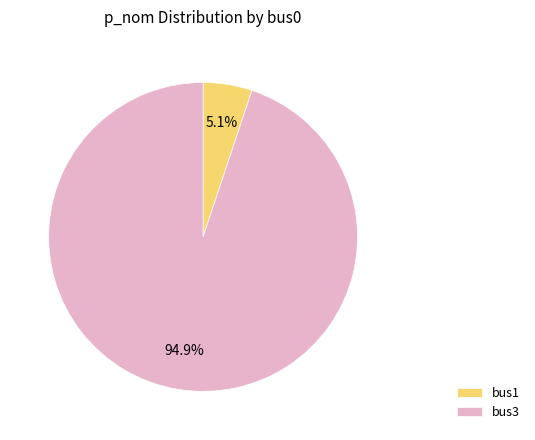

What percentage is the bus3 slice, to the nearest percent?

95%